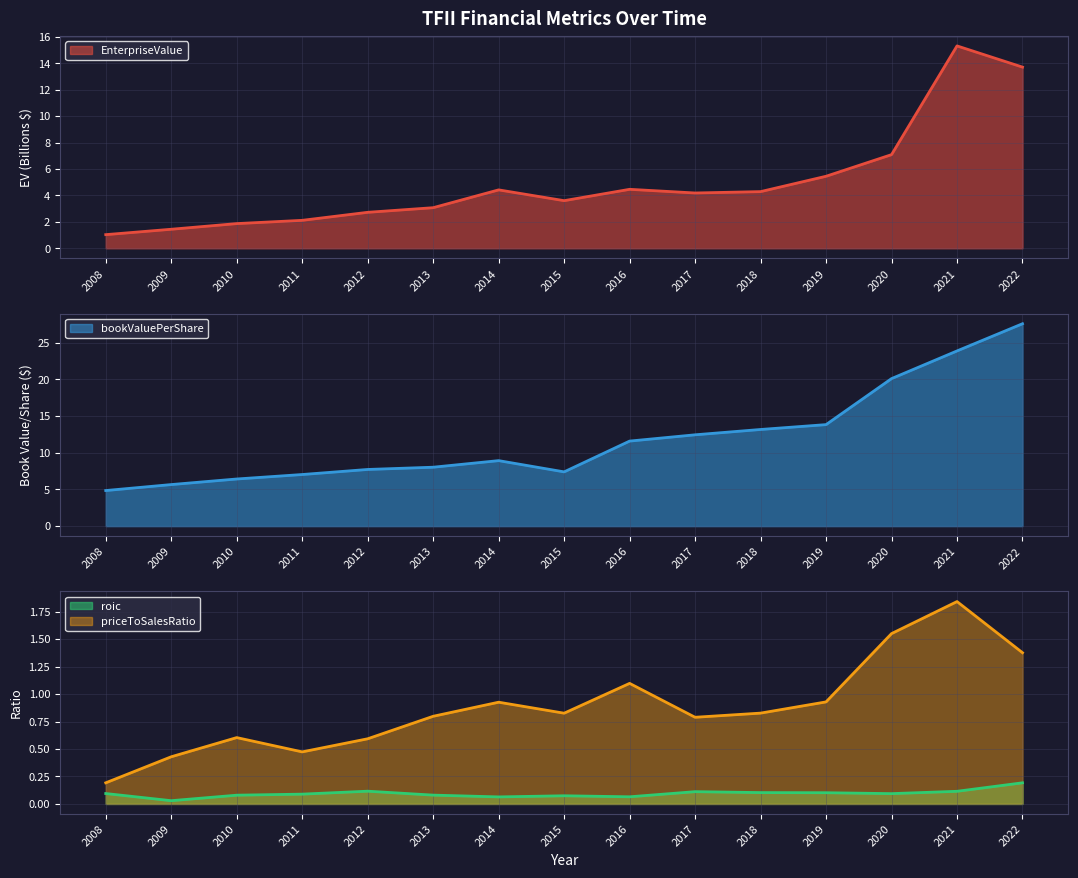

True or false: bookValuePerShare and roic cross at least once.

False